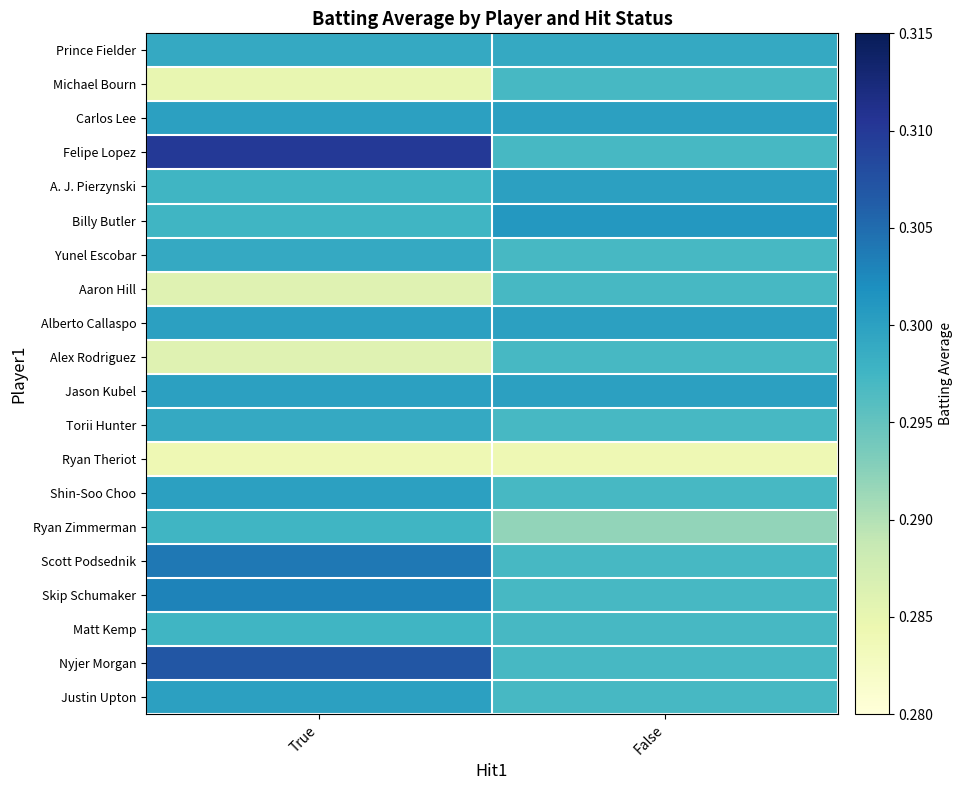

Which series has the largest total across all categories?

Felipe Lopez